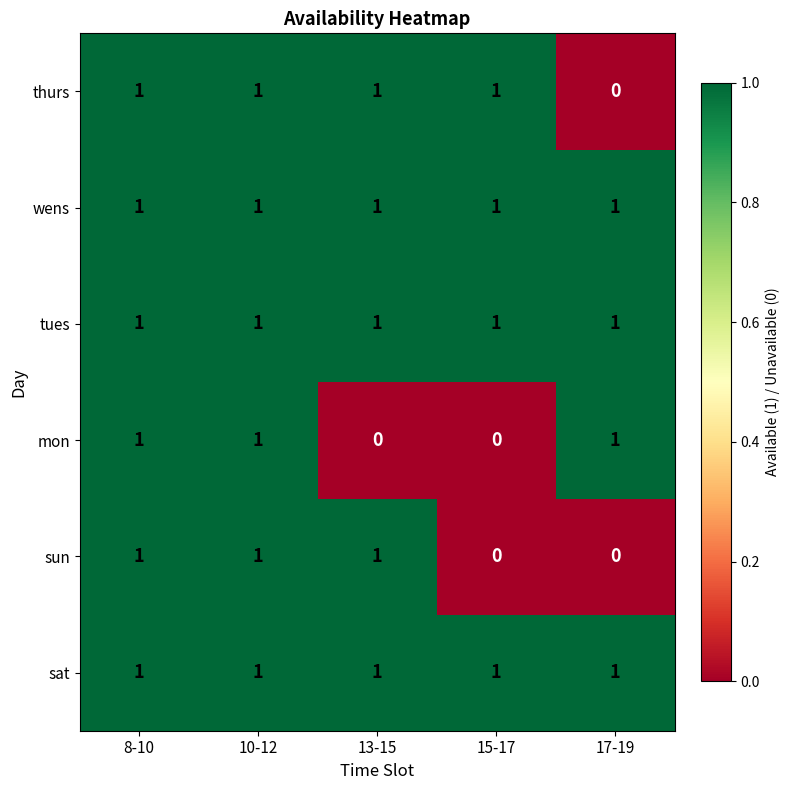

Is the value of mon at 15-17 greater than the value of tues at 8-10?

No